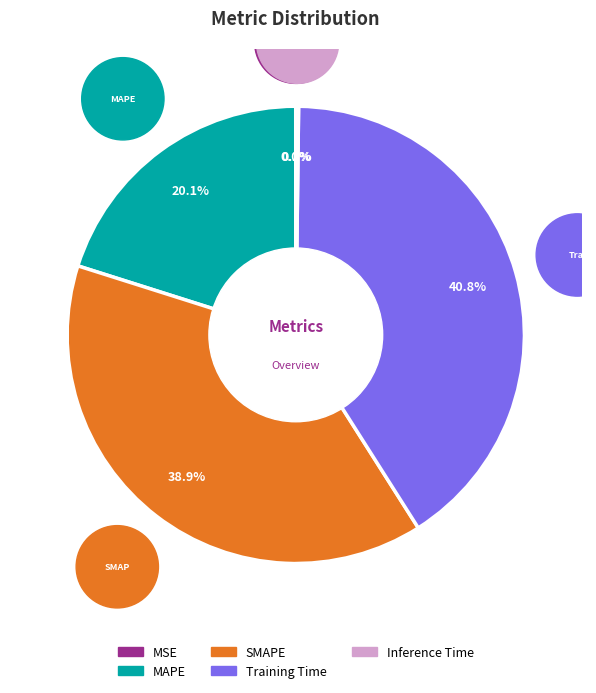

Which category has the biggest portion of the pie?

Training Time